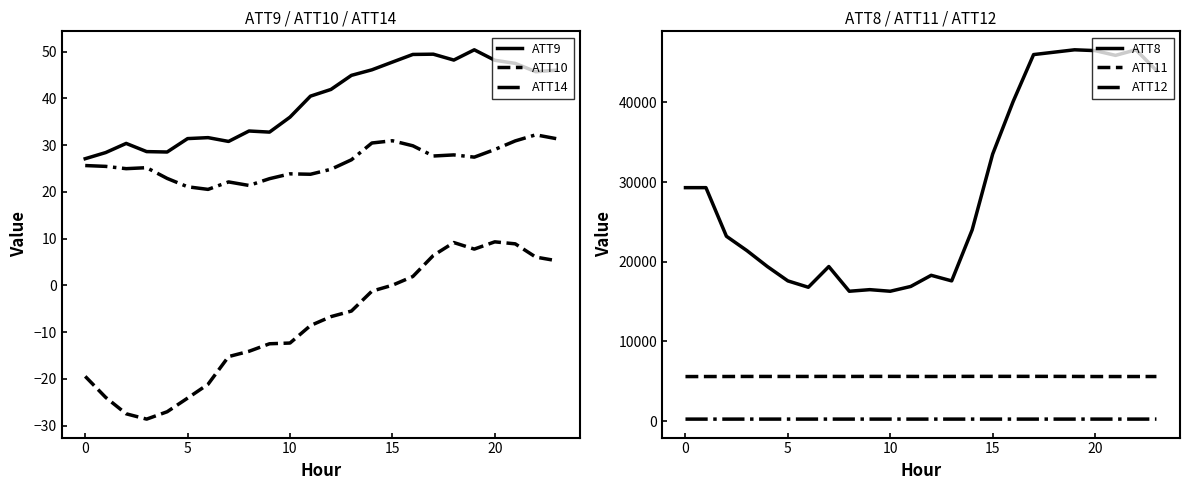

What is the smallest value displayed?

-28.6